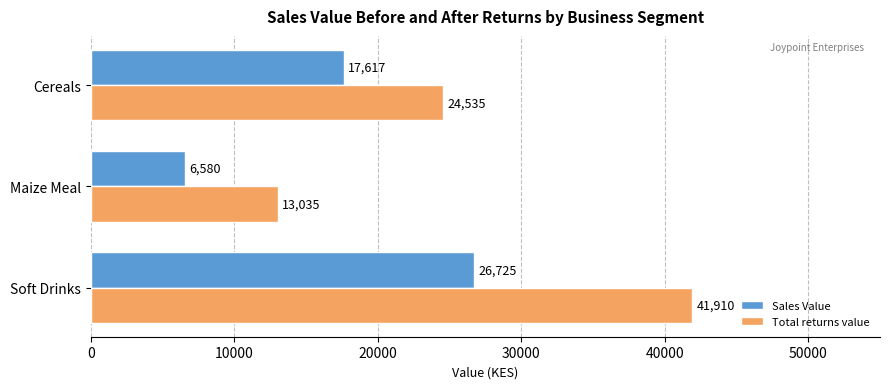

True or false: Total returns value has a value of 41910 at Soft Drinks.

True